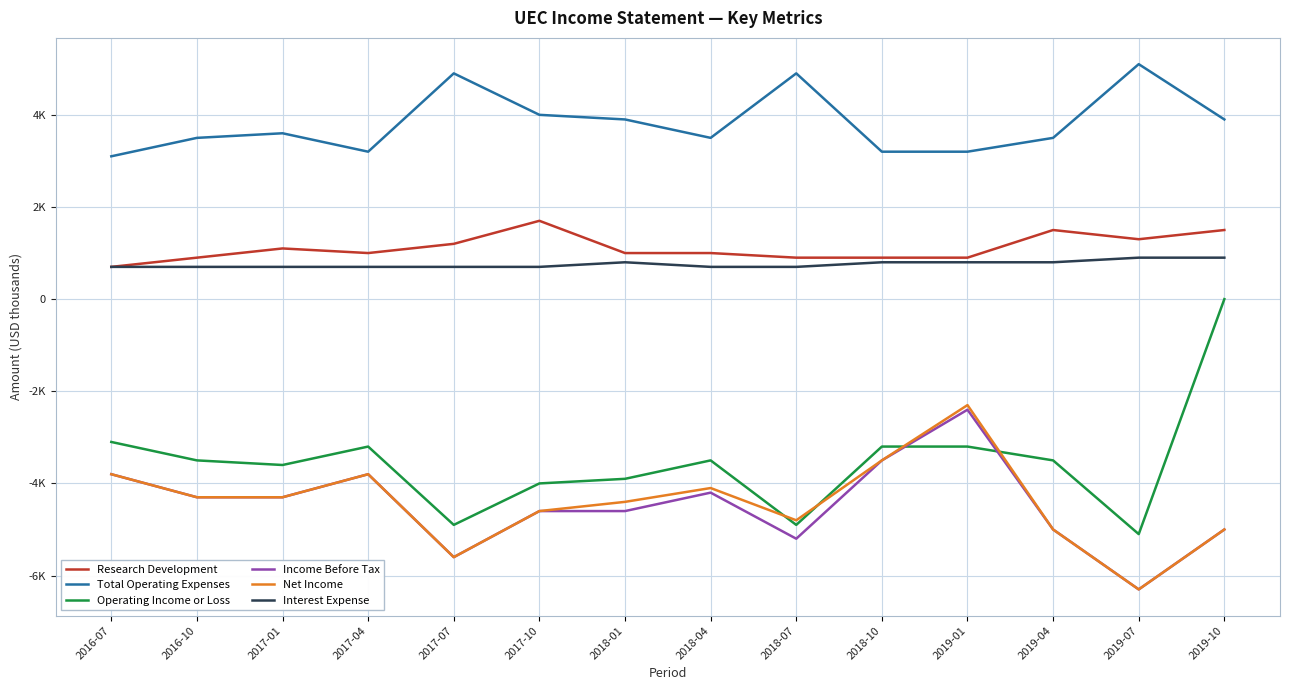

What is the total value across all series at 2018-04?

-6600